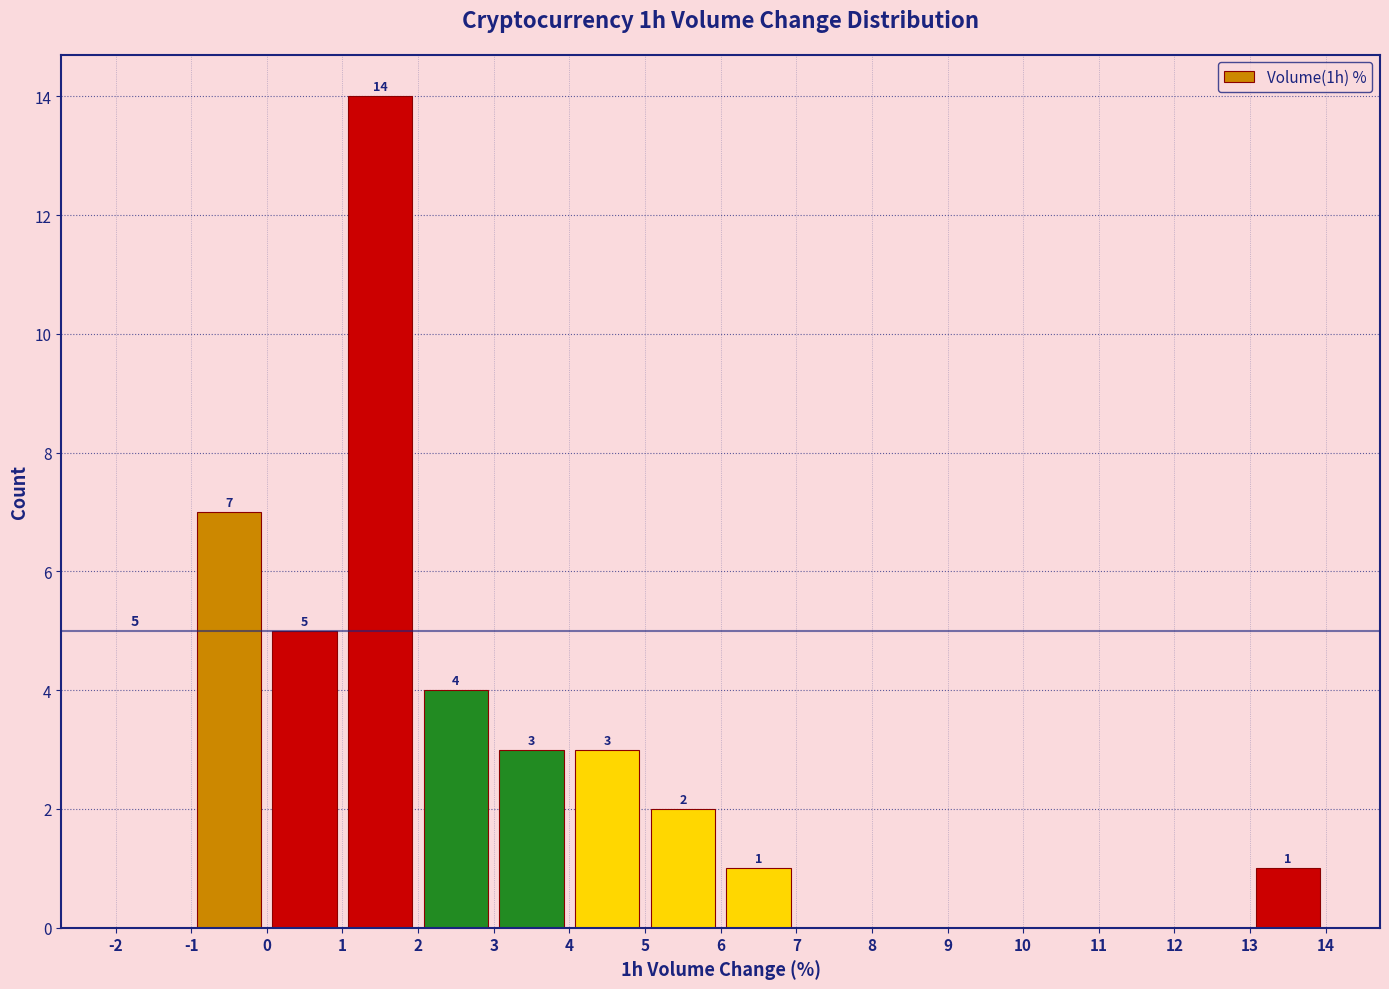

Which range on the x-axis has the tallest bar?

1 to 2